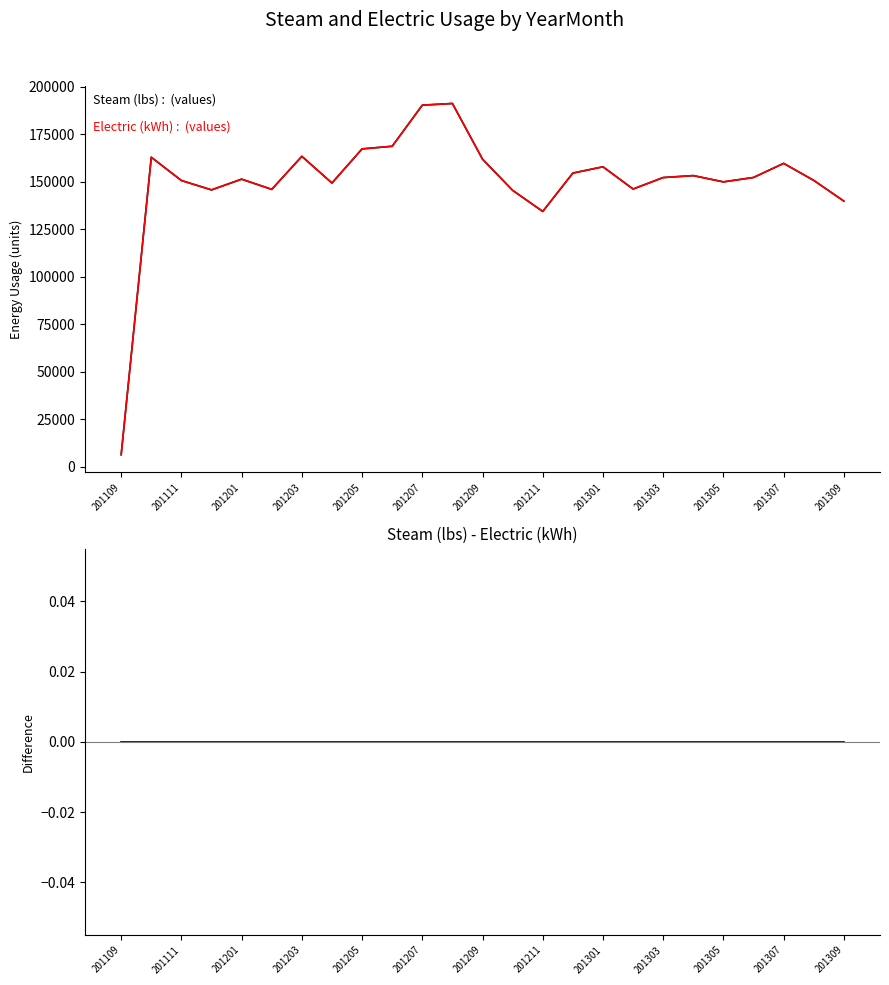

What is the sum of the Electric (kWh) values at 201309 and 201203?

307443.8